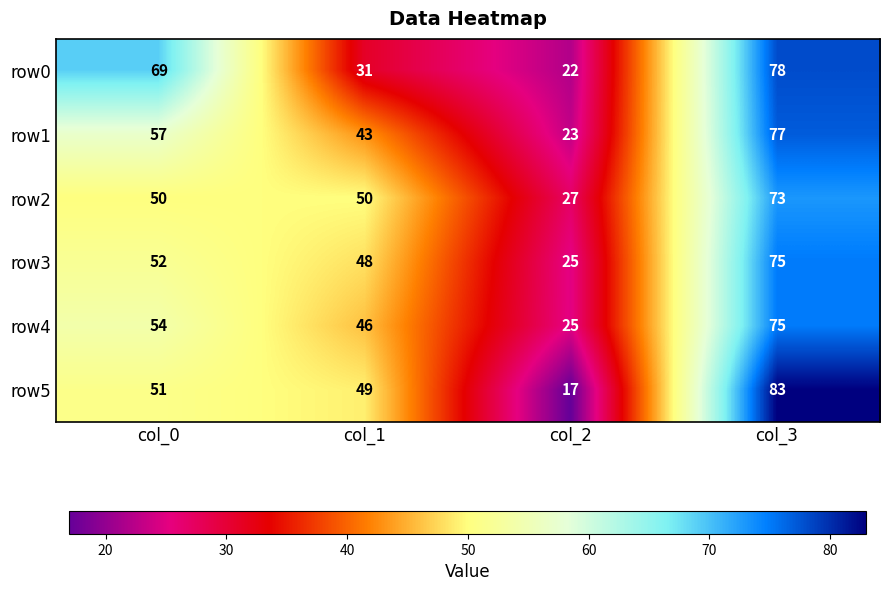

The row5 series shows 85 at col_1. True or false?

False